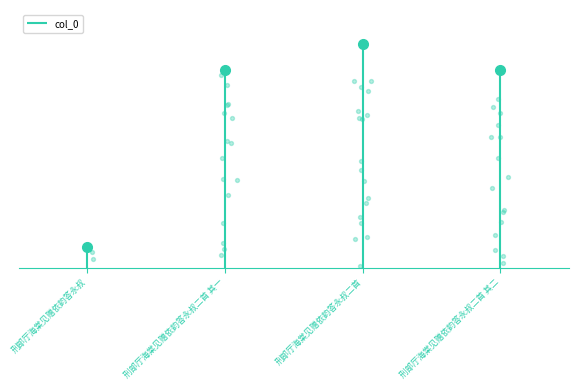

Between 刑部厅海棠见赠依韵答永叔二首 其一 and 刑部厅海棠见赠依韵答永叔二首, which is larger?

刑部厅海棠见赠依韵答永叔二首